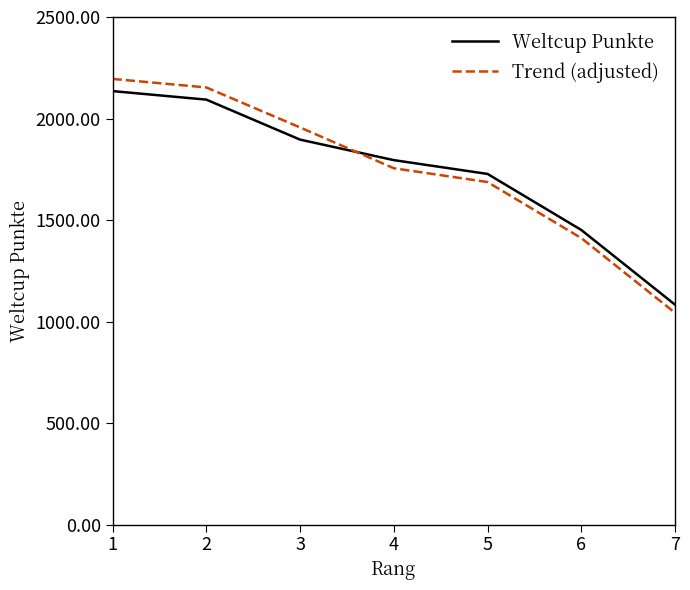

Is the value of Trend (adjusted) at 7 greater than the value of Weltcup Punkte at 4?

No